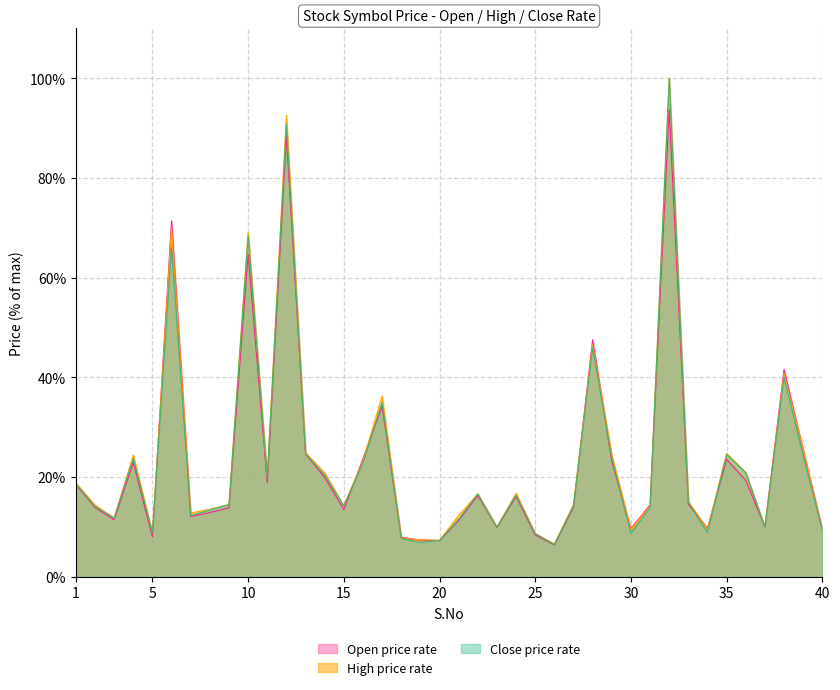

After their last crossing, which series has the higher values: Open or Close?

Close